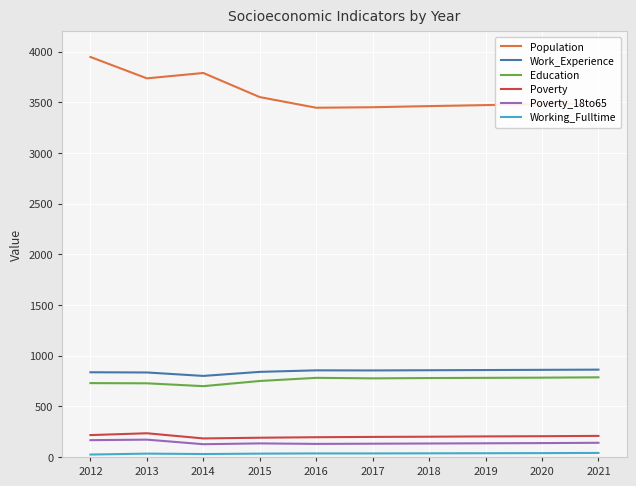

Is it true that Work_Experience equals 1377 at 2015?

False